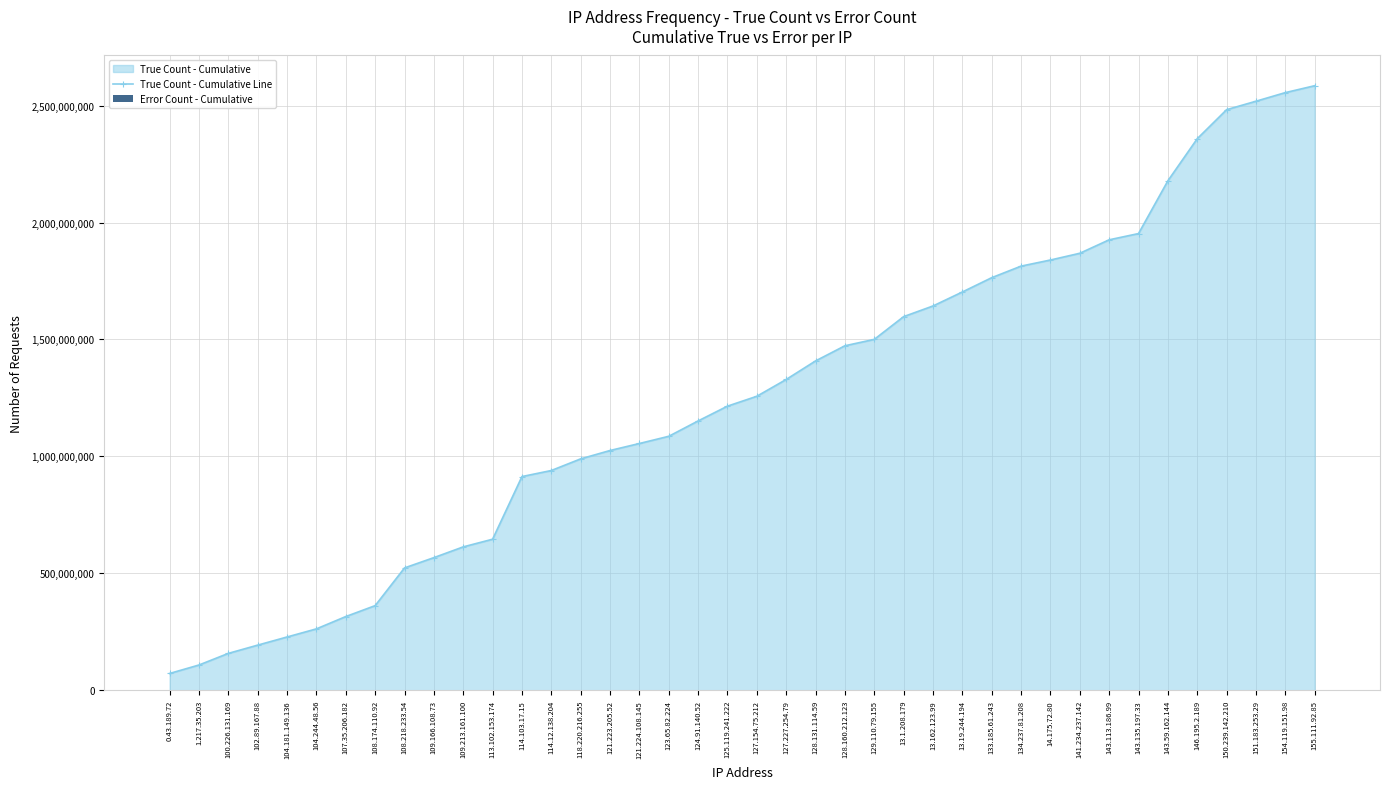

Read the True Count - Cumulative Line value at 1.217.35.203, to the nearest 100.

107757700